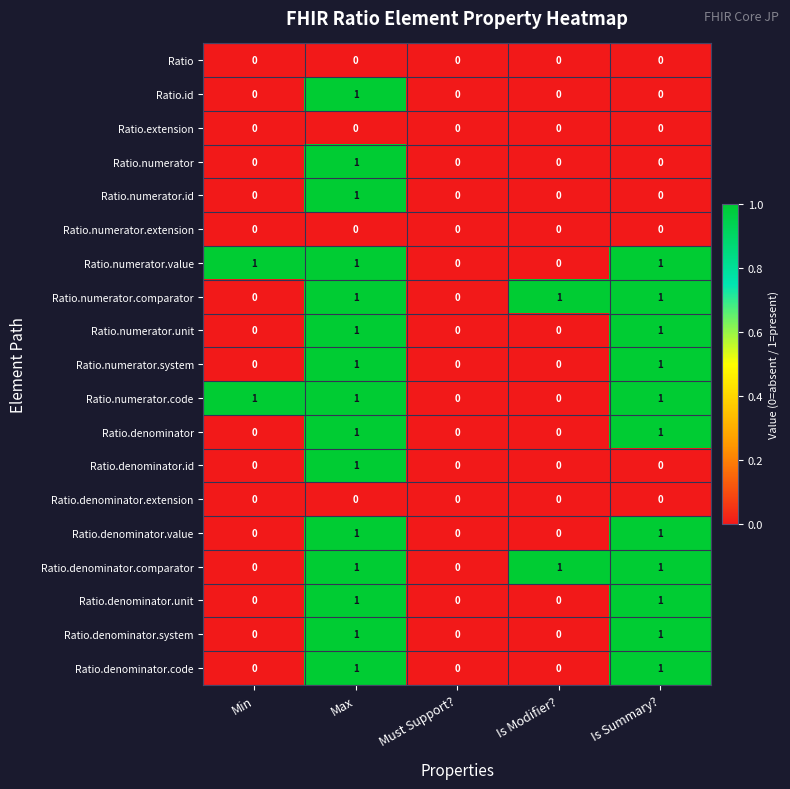

Is the value of Ratio.numerator at Max greater than the value of Ratio.numerator.id at Must Support??

Yes